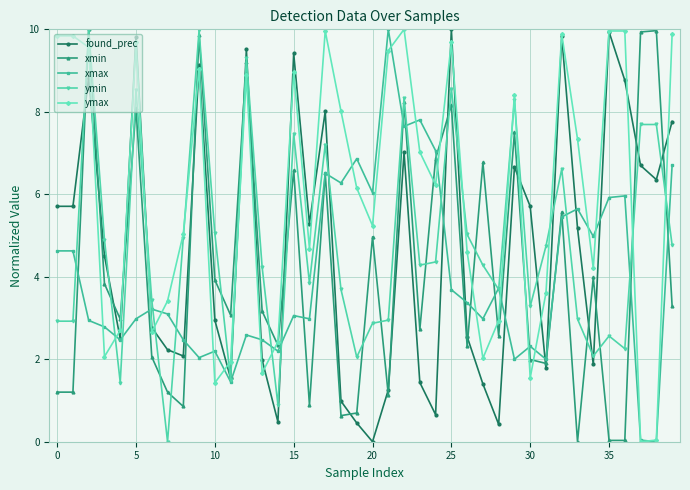

How many interior local peaks does the found_prec series have?

11